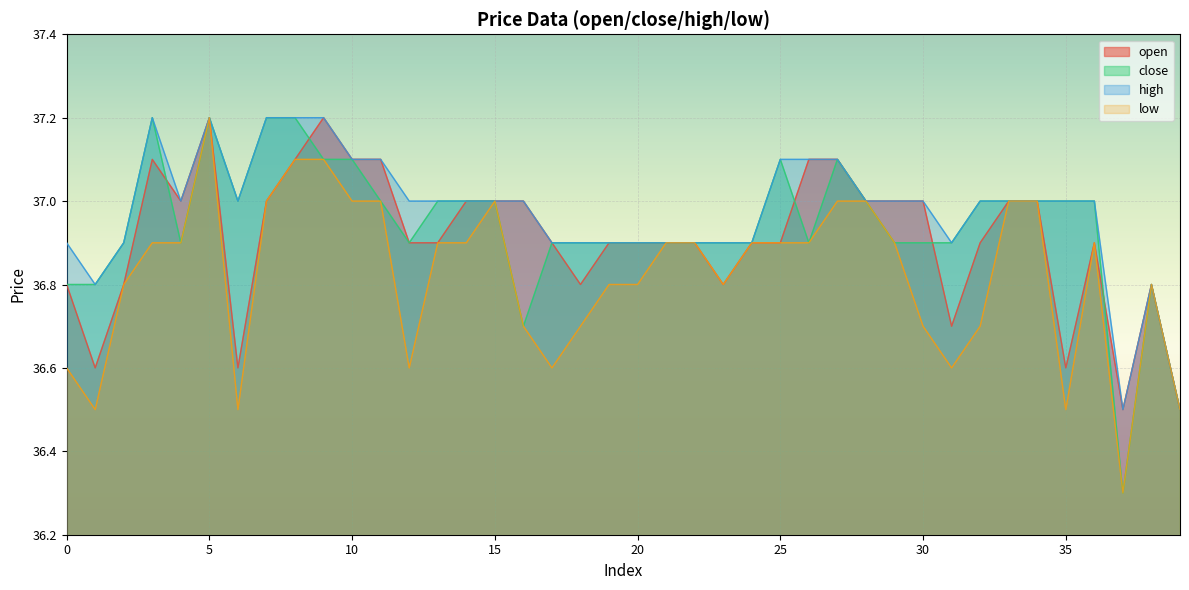

True or false: open and close cross at least once.

True